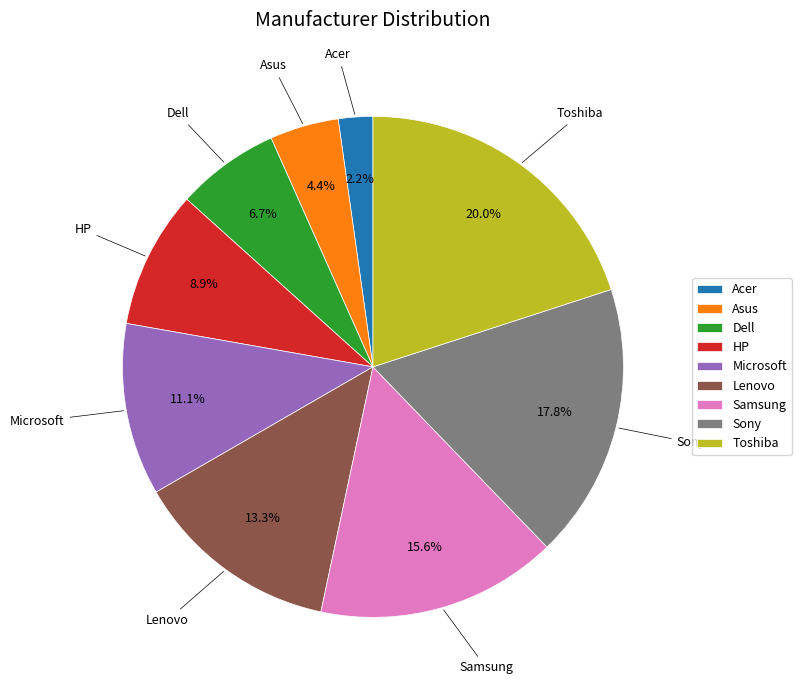

True or false: Sony accounts for 27% of the total.

False